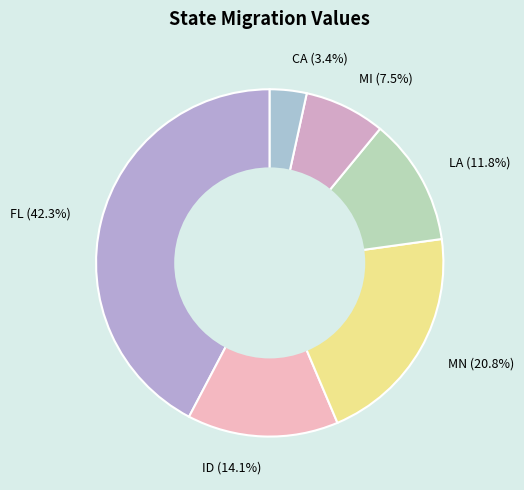

Does any single category account for the majority?

No